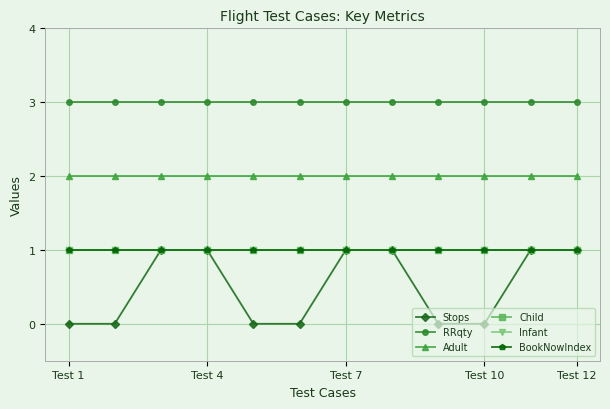

Which series has the largest total across all categories?

RRqty